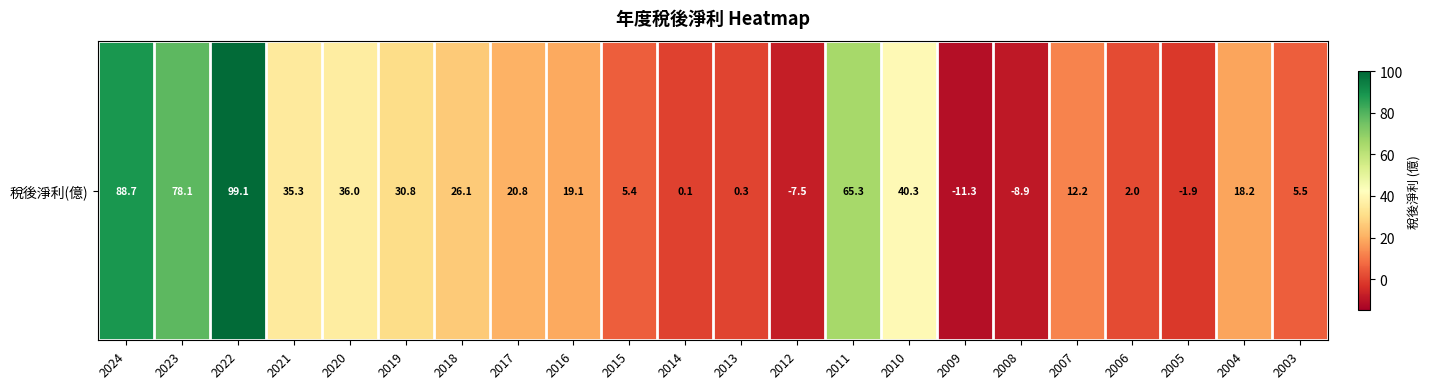

Reading left to right, extract all data points from this chart.

88.7	78.1	99.1	35.3	36.0	30.8	26.1	20.8	19.1	5.4	0.1	0.3	-7.5	65.3	40.3	-11.3	-8.9	12.2	2.0	-1.9	18.2	5.5